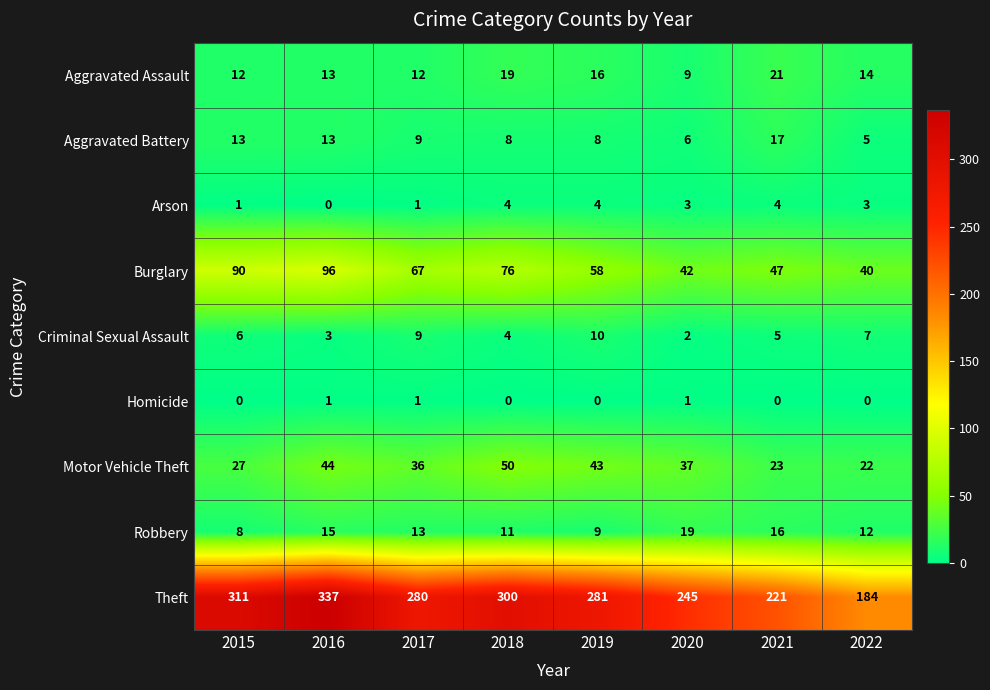

What is the maximum value for Criminal Sexual Assault?

10